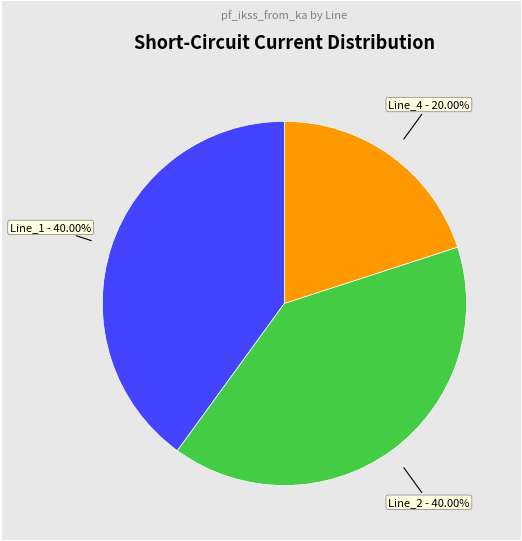

Is there a majority slice in this chart?

No